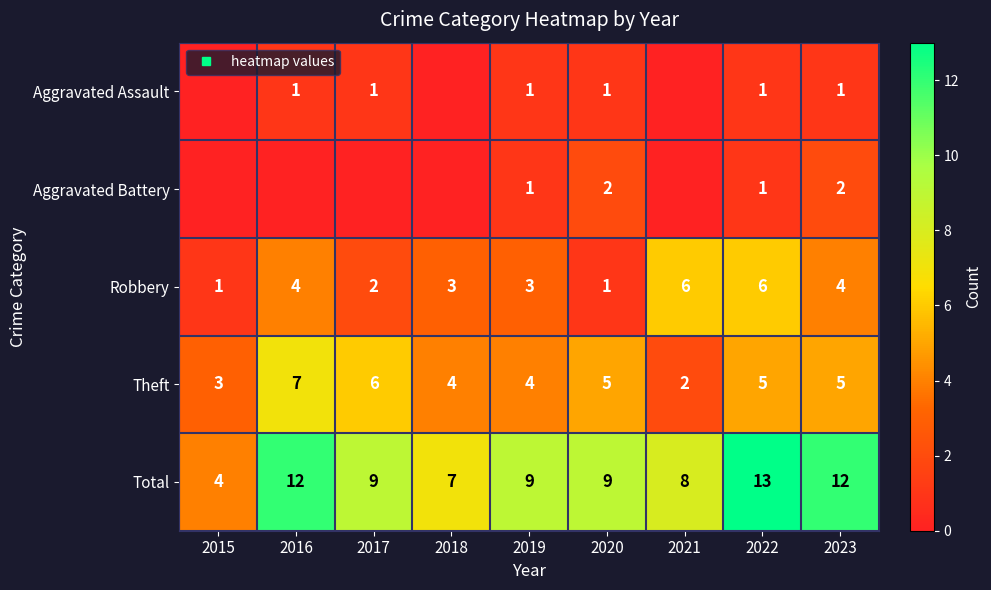

Rank the series at 2023 from lowest to highest value.

Aggravated Assault, Aggravated Battery, Robbery, Theft, Total